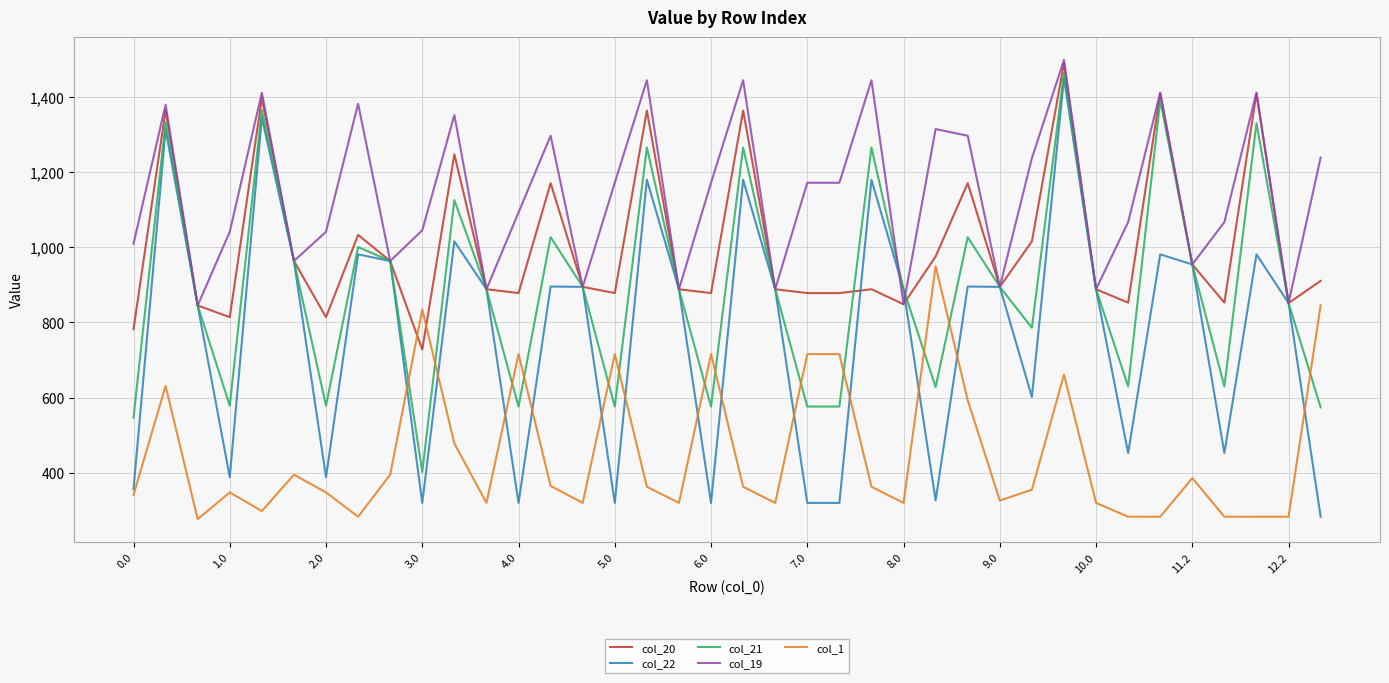

Which series has the widest spread of values?

col_22